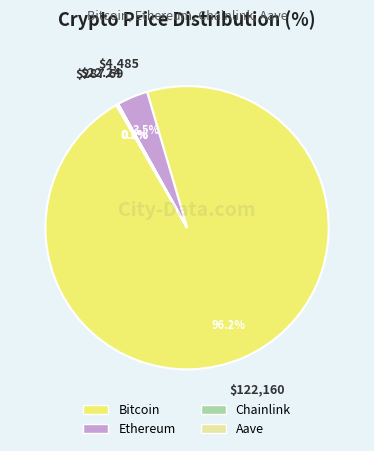

Is there a majority slice in this chart?

Yes